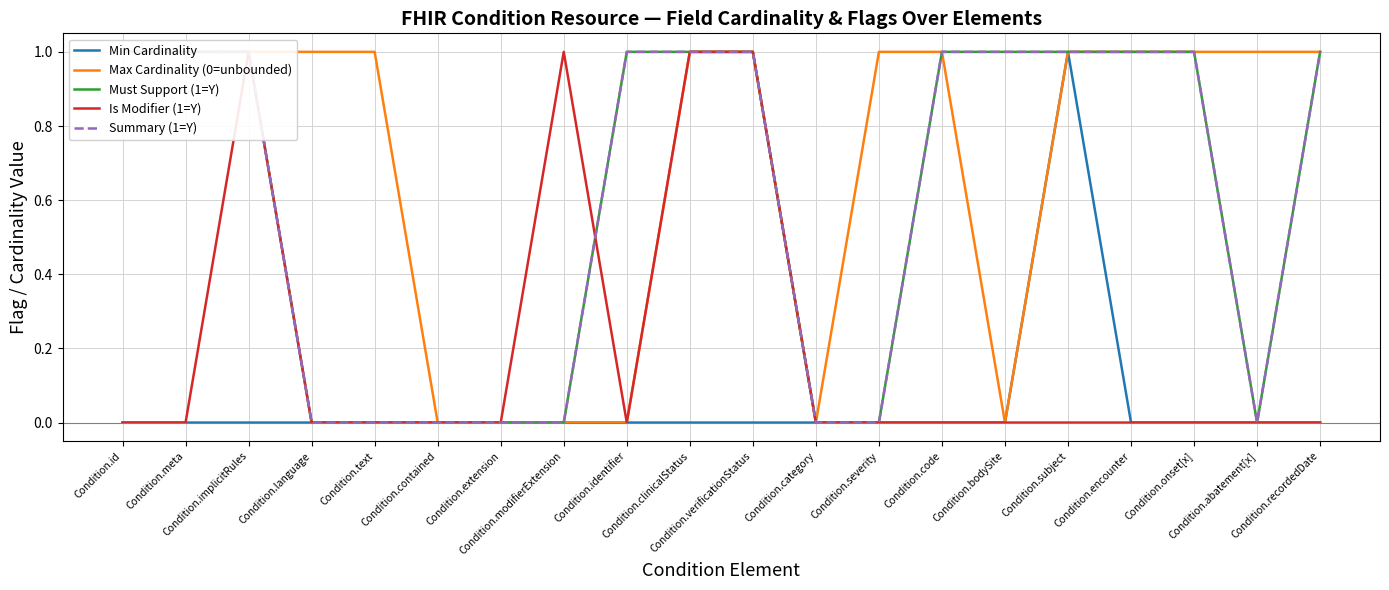

Does the chart have visible grid lines?

Yes